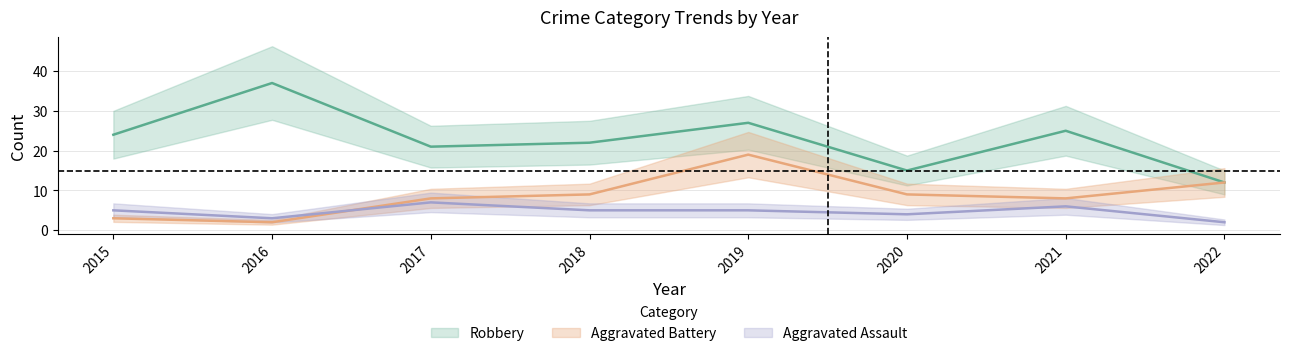

At which category is the sum across all series the highest?

2019